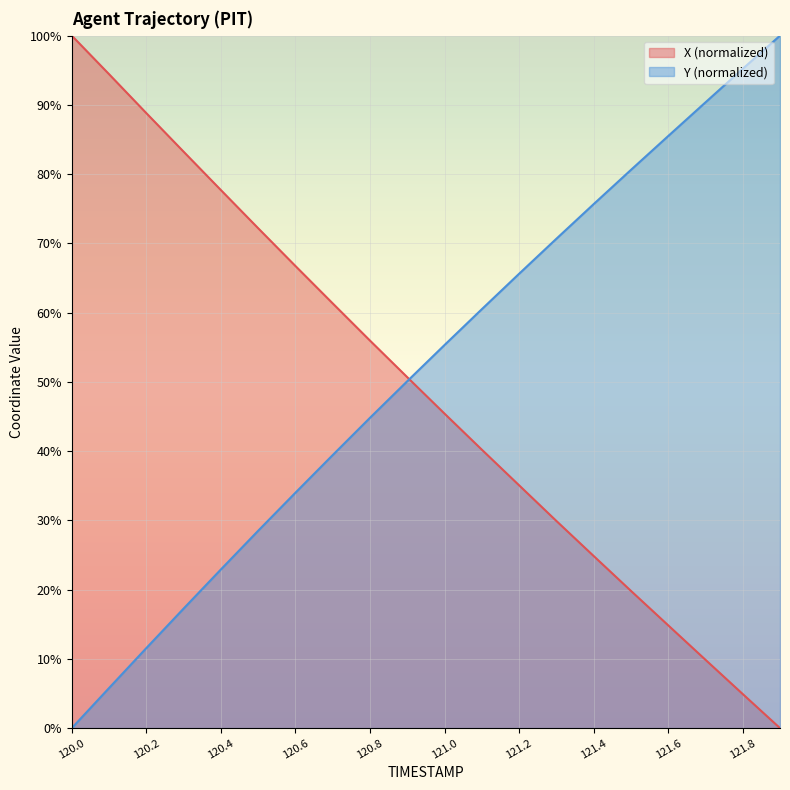

How many lines are shown in the chart?

2